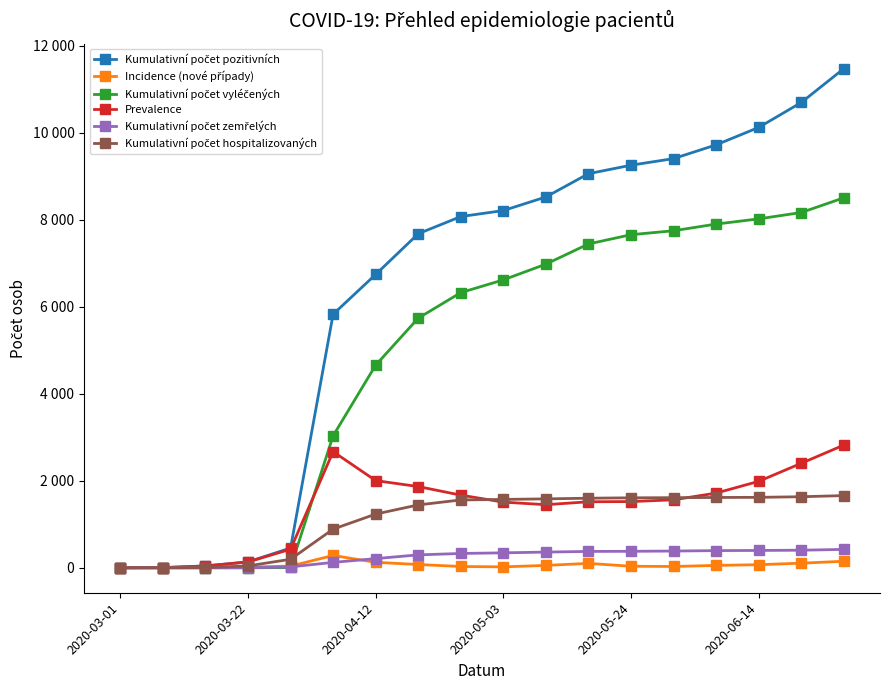

Is this an area chart (filled region under the line)?

No